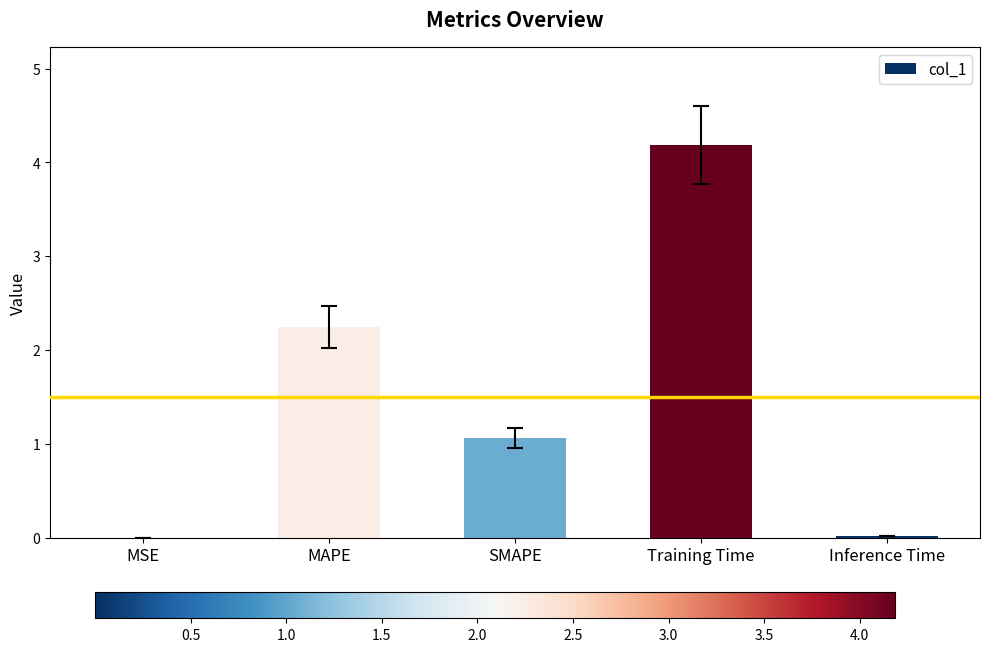

Is it true that the value at Training Time is 4.2?

True